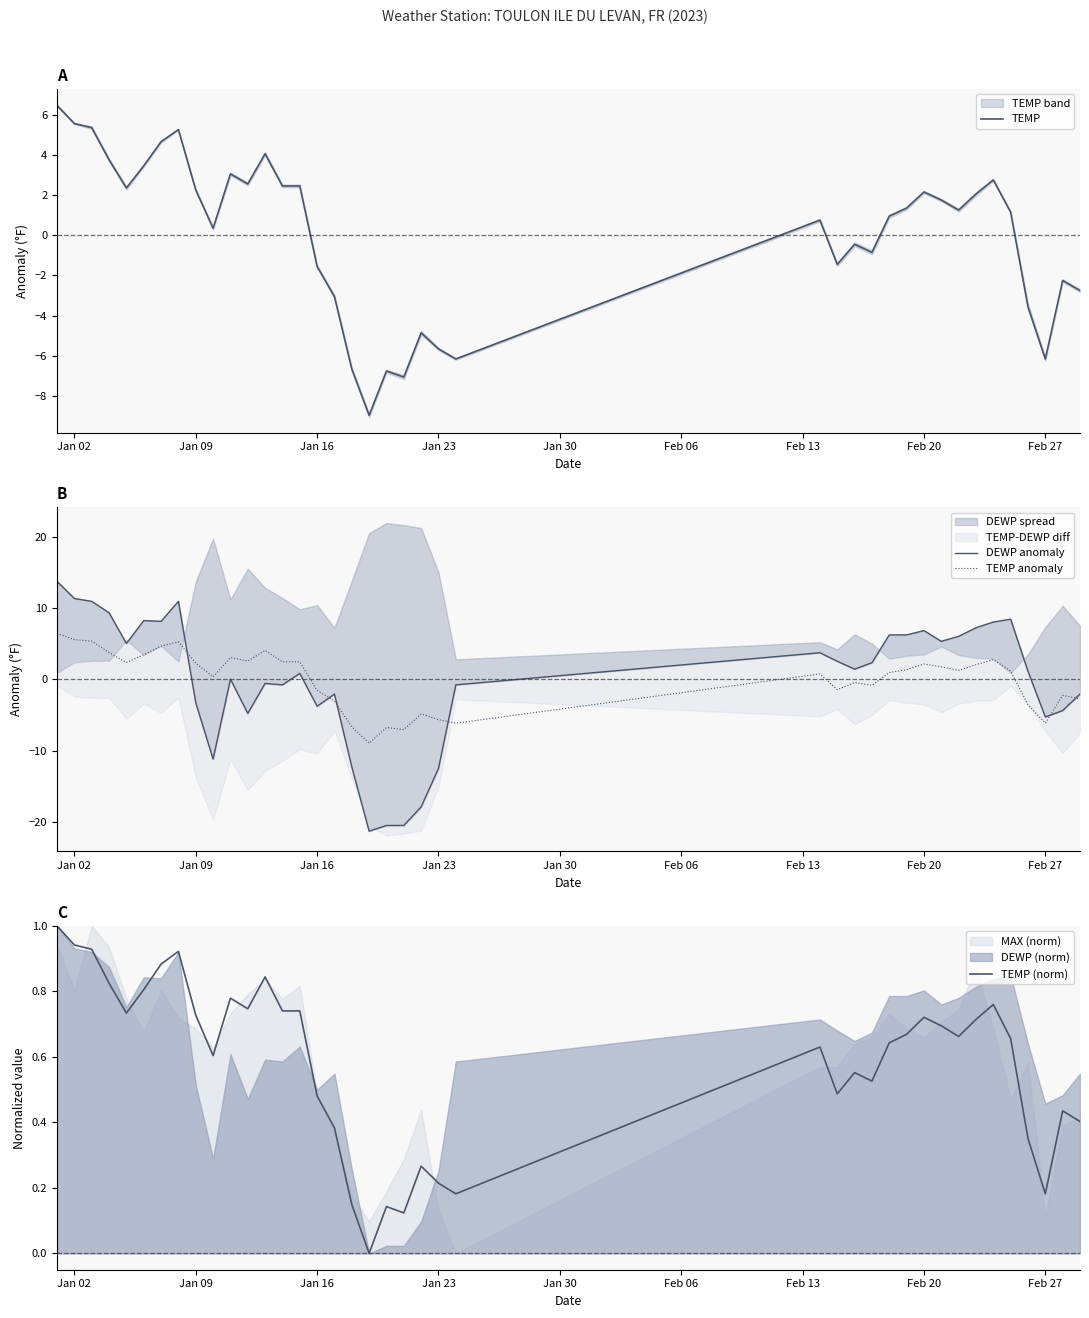

What is the highest value of the TEMP anomaly series?

6.5